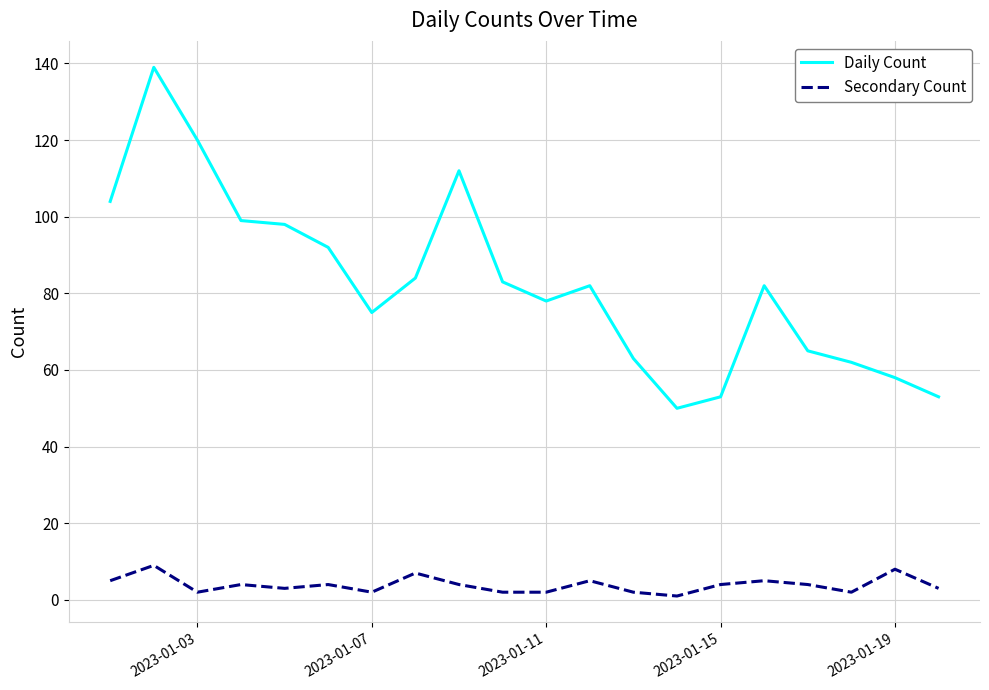

What is the difference between the maximum and minimum values in the Daily Count series?

89